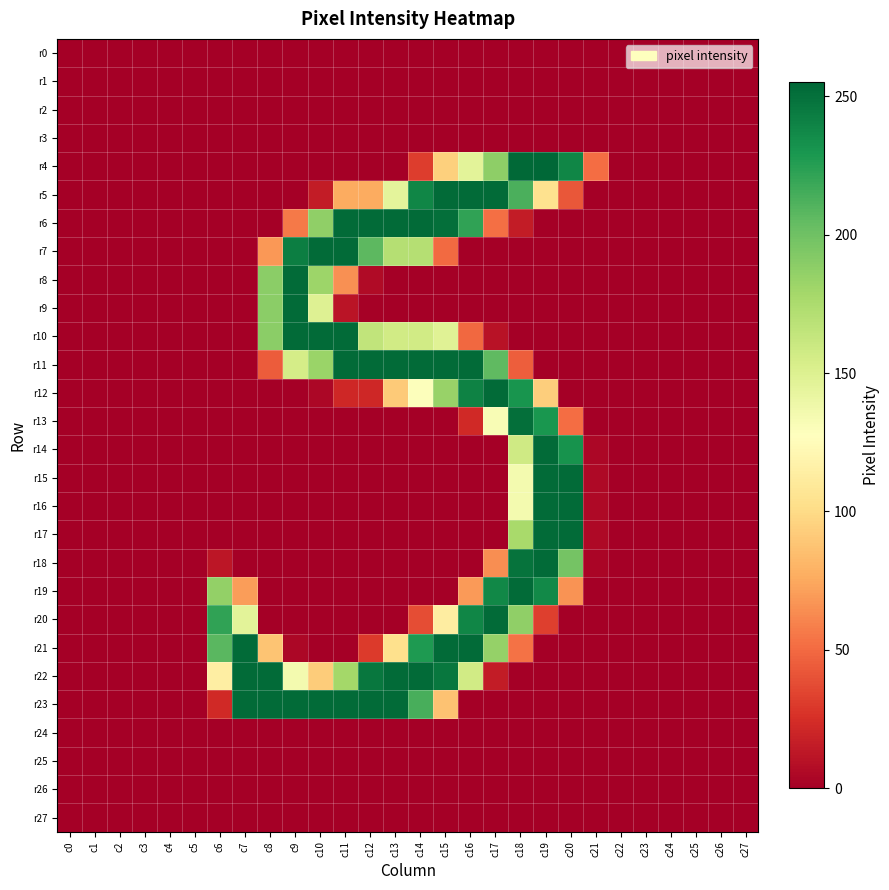

Which has a higher value, c23 or c27?

c23